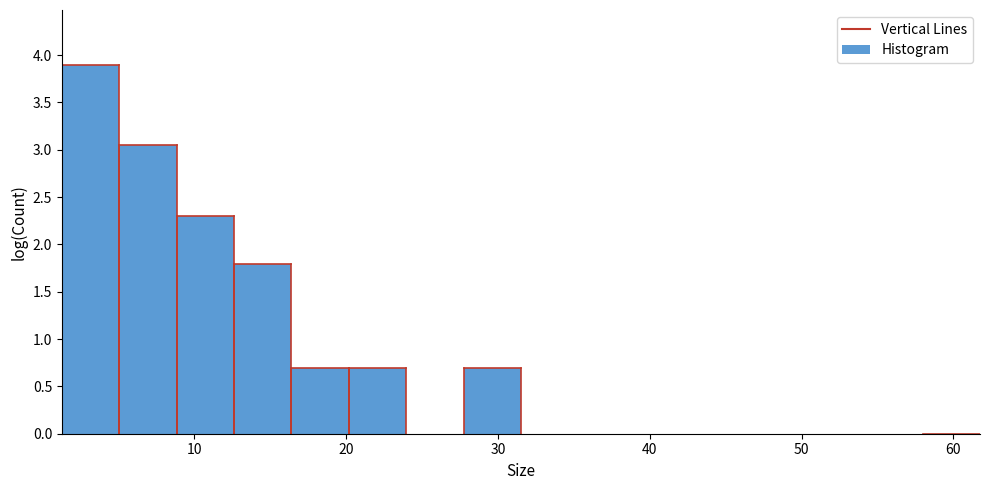

Around what value on the x-axis is the tallest bar? Give the approximate position of its centre, as read against the axis.

3